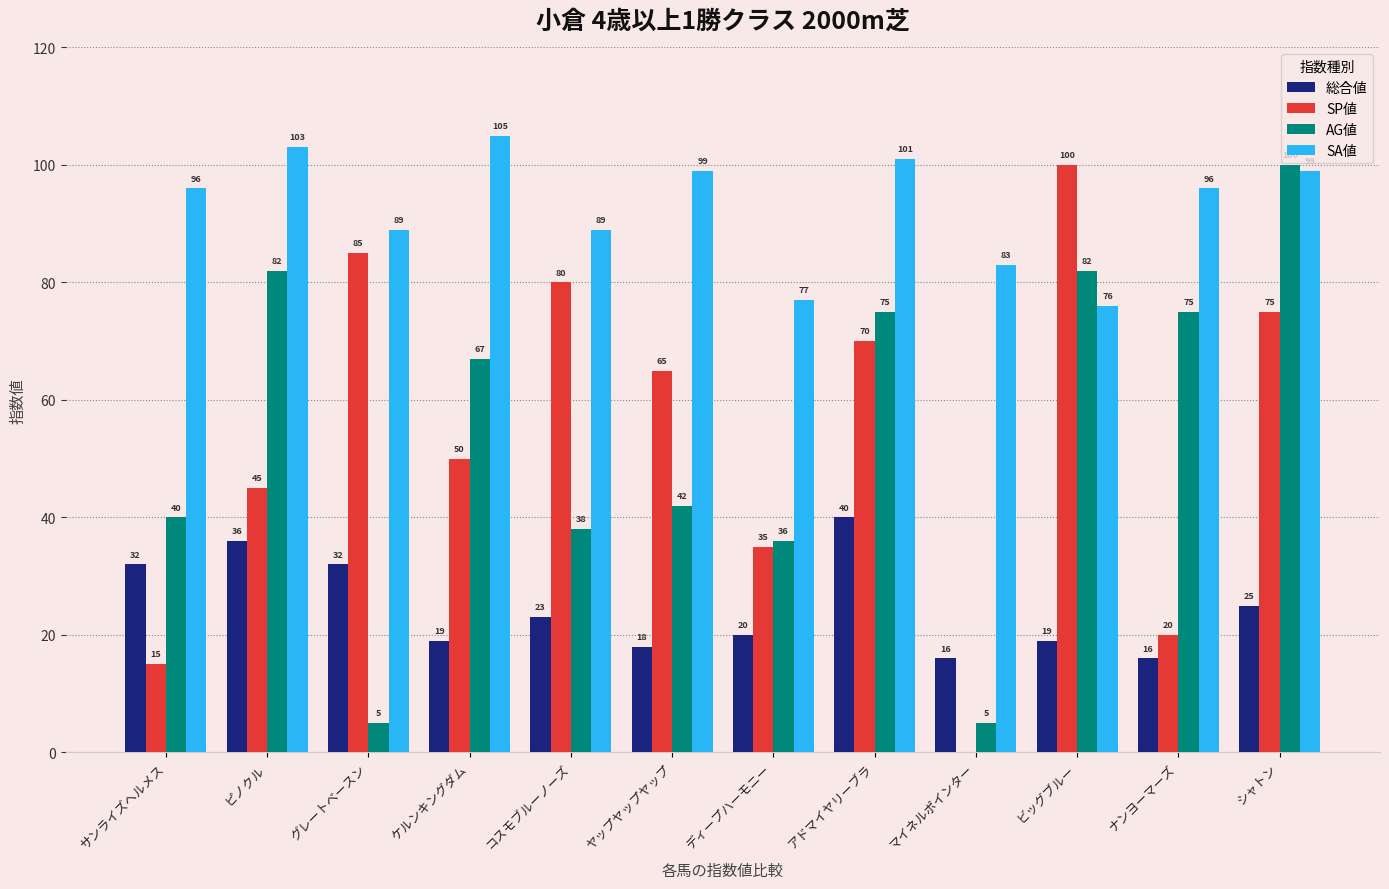

Between サンライズヘルメス and ビッグブルー, which series saw the biggest shift?

SP値